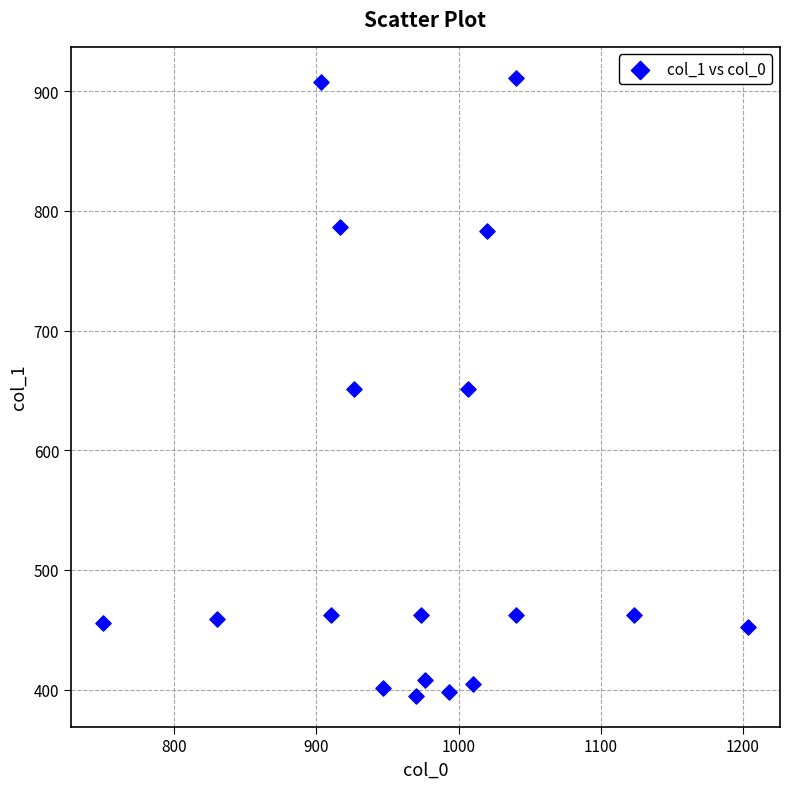

What is the range of Y values (max minus min)?

516.4